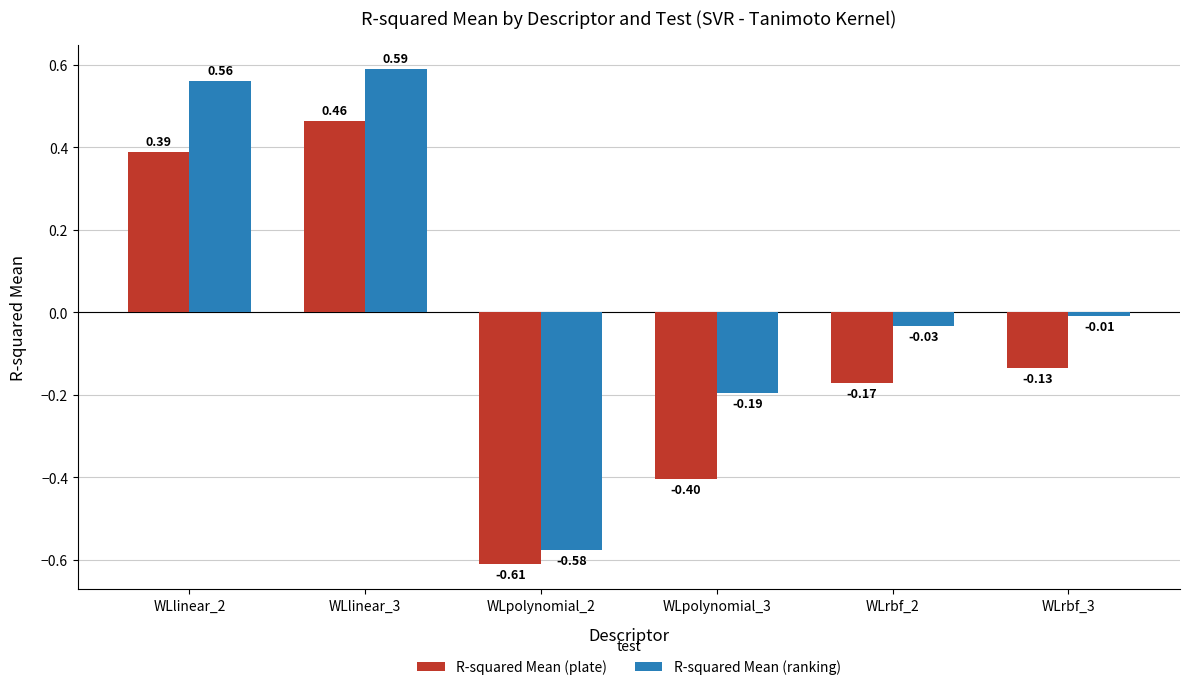

How many negative values does the R-squared Mean (ranking) series have?

4